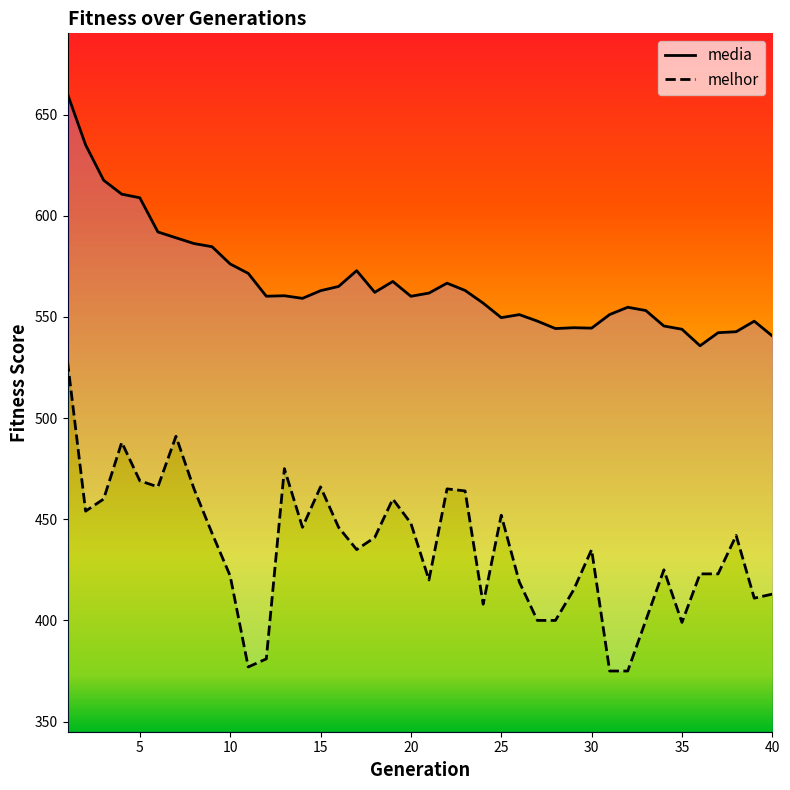

The value of melhor at 23 is 464.0. True or false?

True